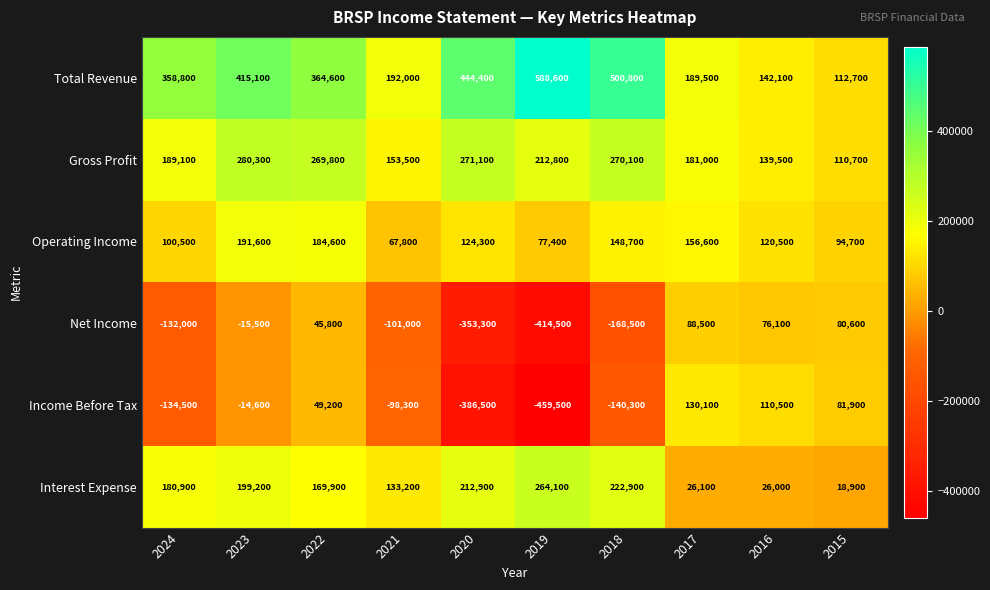

Which series has the widest spread of values?

Income Before Tax